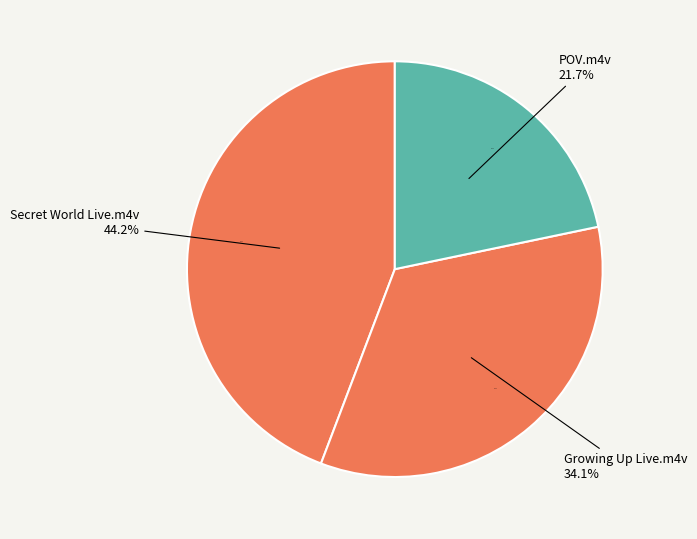

To the nearest percent, what is the difference between the Peter Gabriel Growing Up Live.m4v and Peter Gabriel POV.m4v slice percentages?

12%